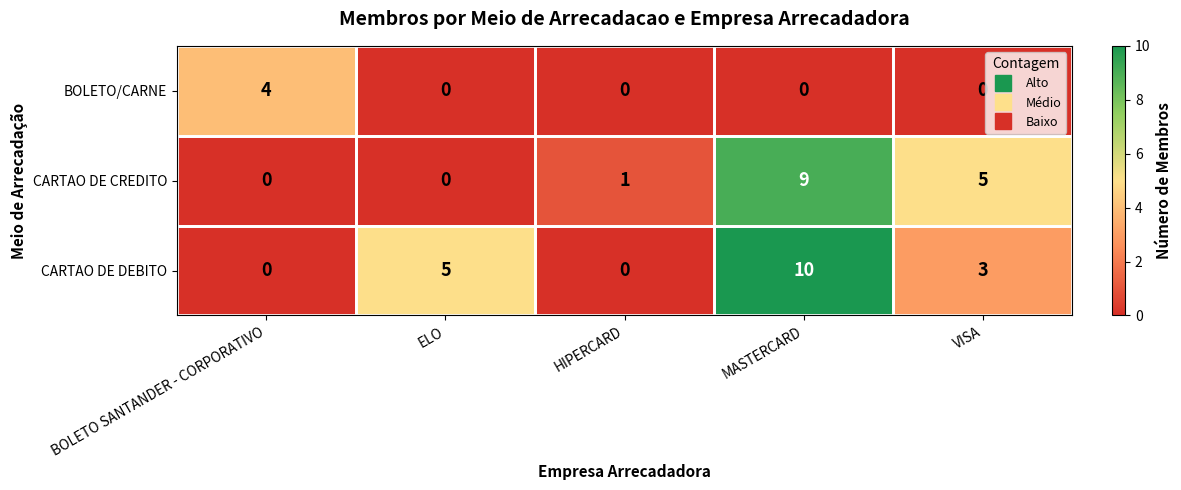

Count the BOLETO/CARNE values in the range 0 to 1.

4